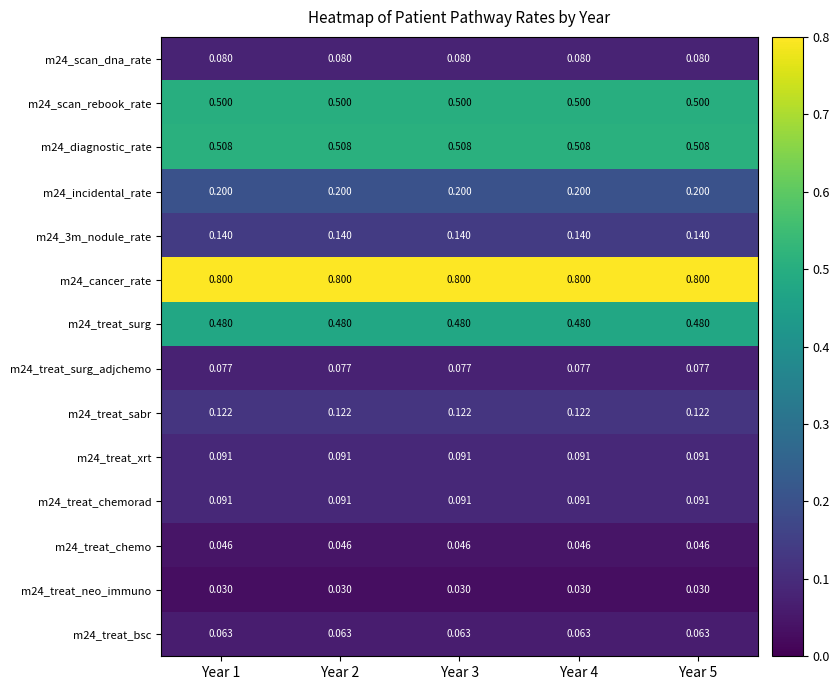

Is the value of m24_treat_chemorad at Year 3 greater than the value of m24_treat_neo_immuno at Year 2?

Yes